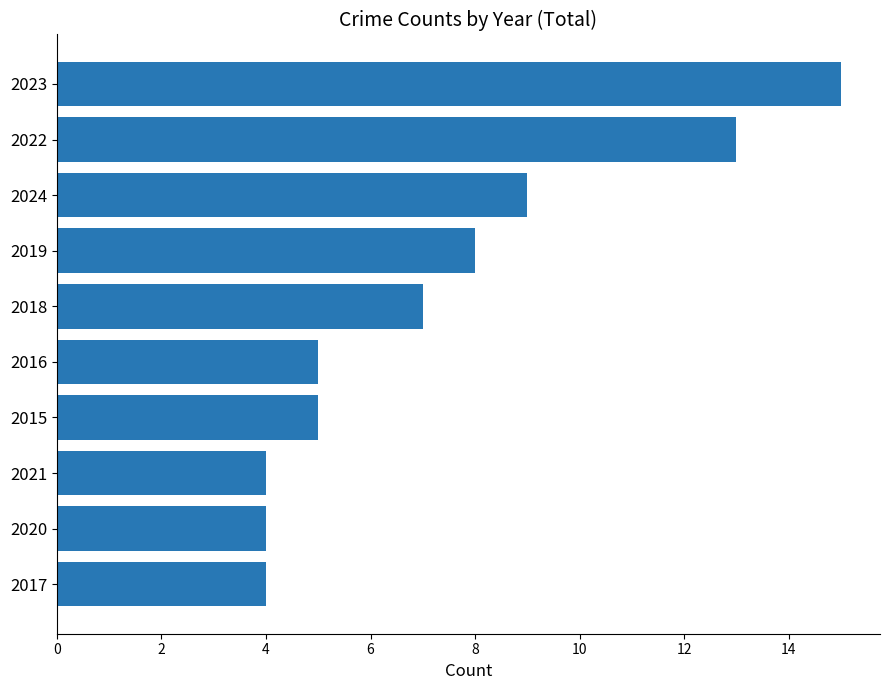

What is the maximum value shown in the chart?

15